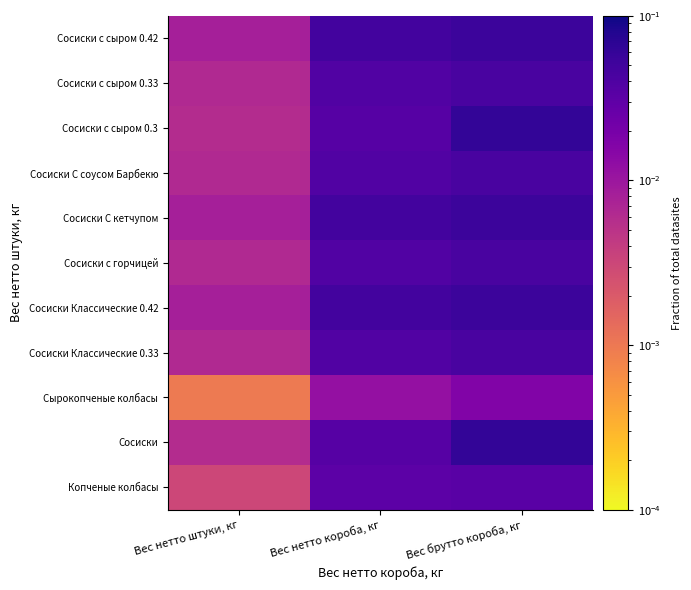

What is the total value across all series at Вес нетто штуки, кг?

0.1